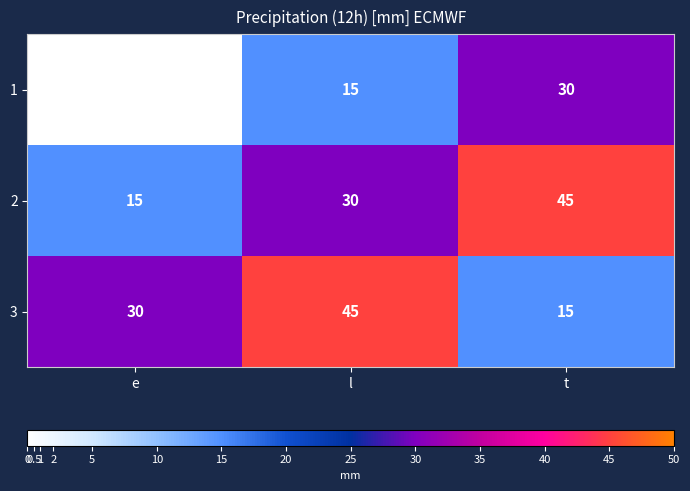

Count the 3 values in the range 15 to 45.

3